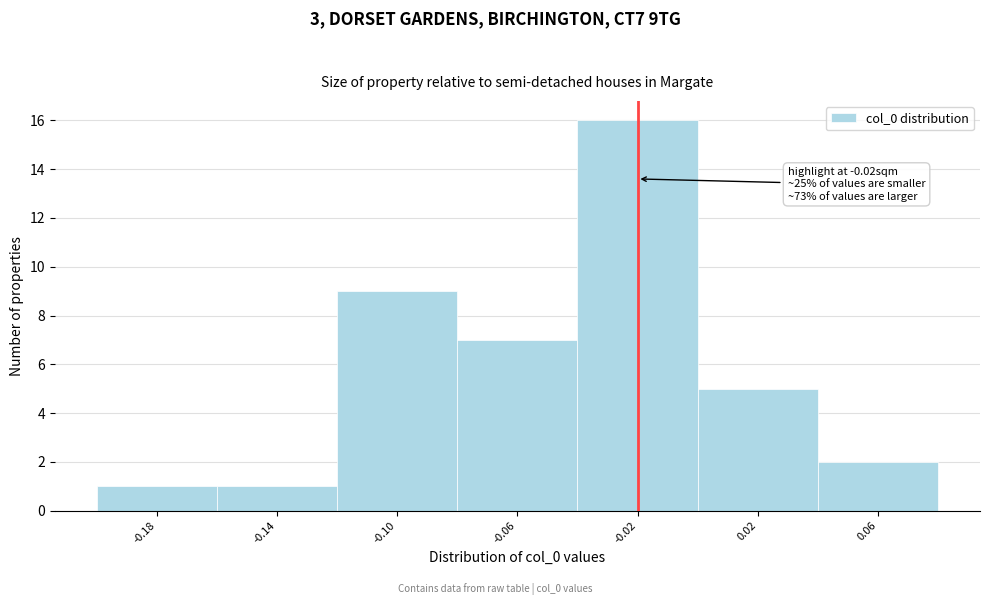

Over which range of the x-axis is the bar tallest?

-0.04 to 0.00